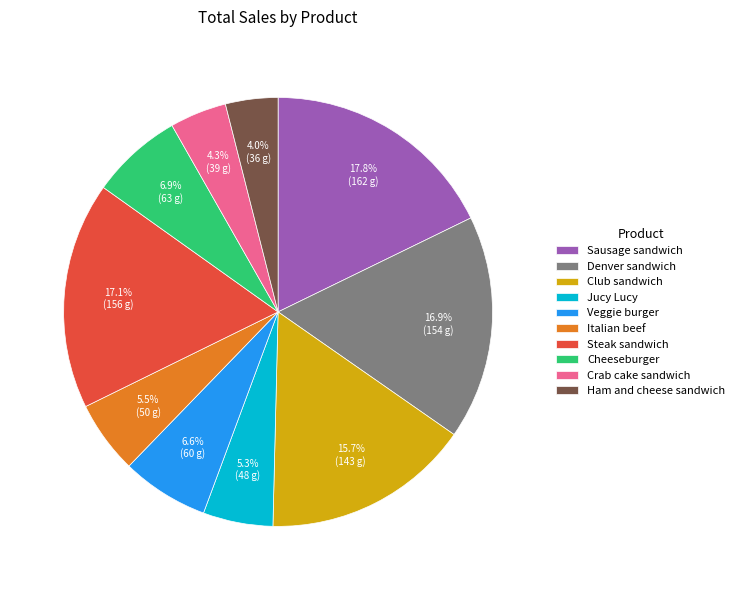

Do Italian beef and Veggie burger together represent more than half of the pie?

No